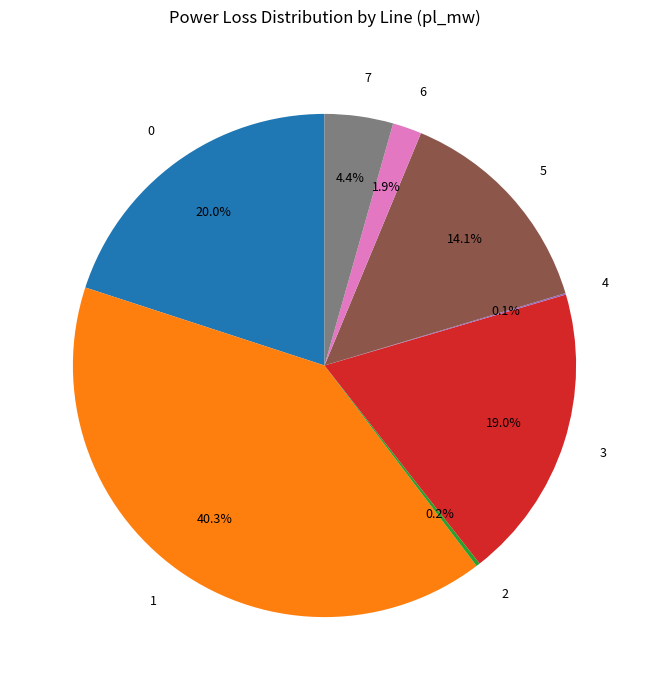

Does any single category account for the majority?

No